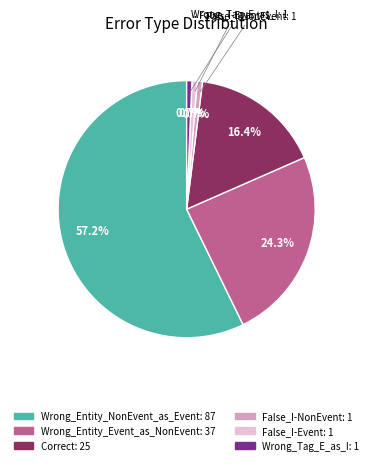

Does any single category account for the majority?

Yes